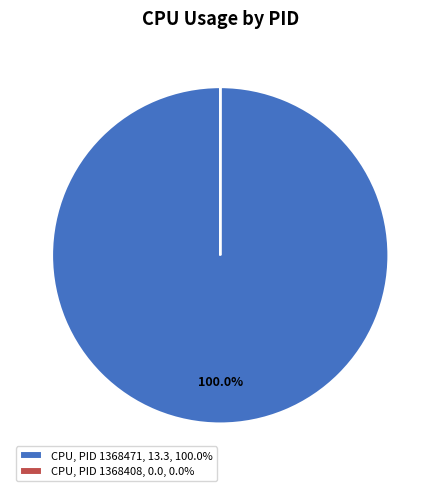

Is there a majority slice in this chart?

Yes